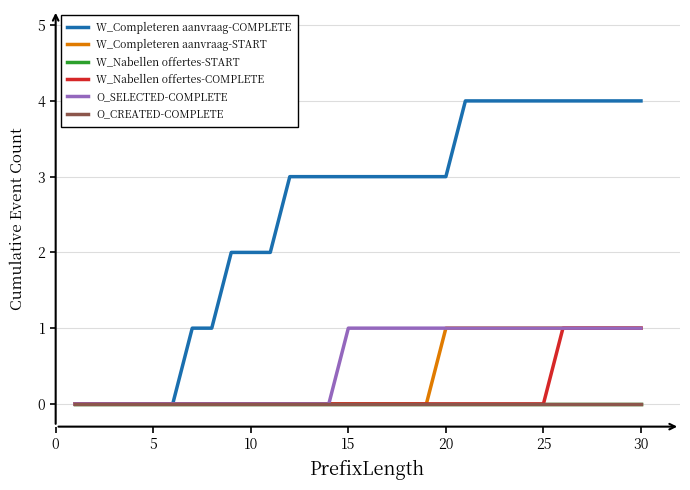

True or false: W_Completeren aanvraag-START and W_Nabellen offertes-COMPLETE intersect in this chart.

False